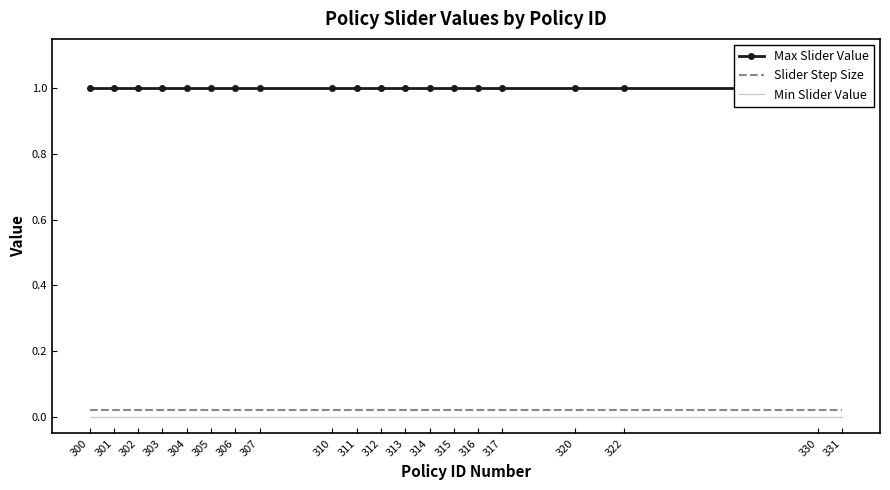

Which label corresponds to the smallest value in the chart?

300